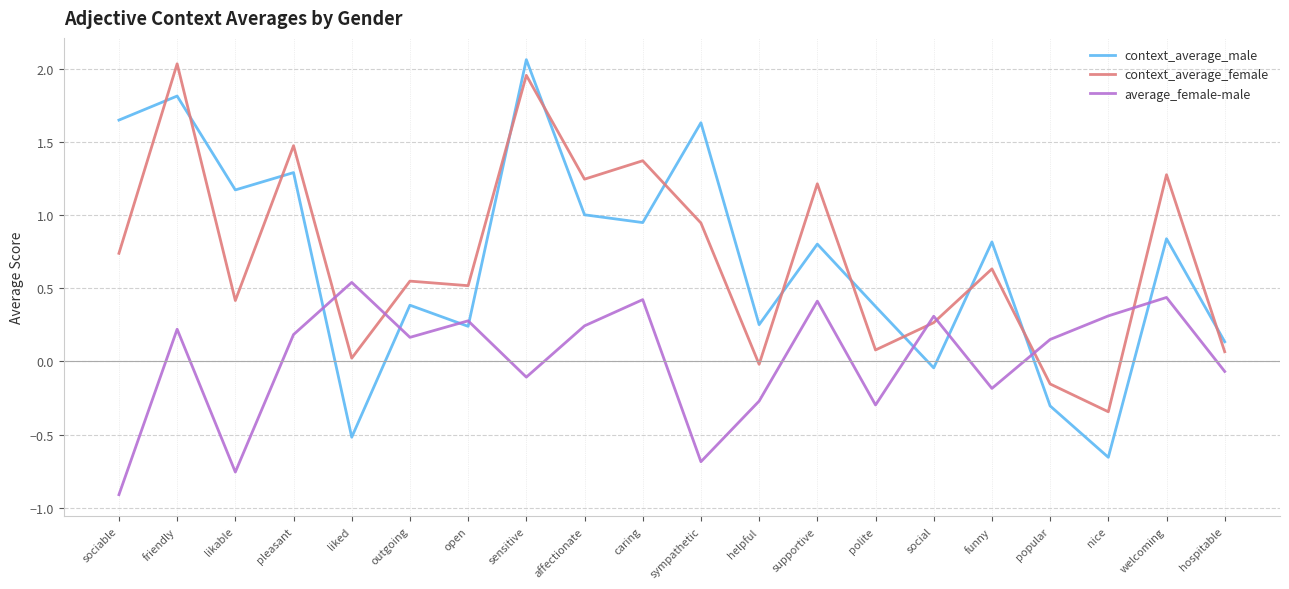

Which series has the widest spread of values?

context_average_male